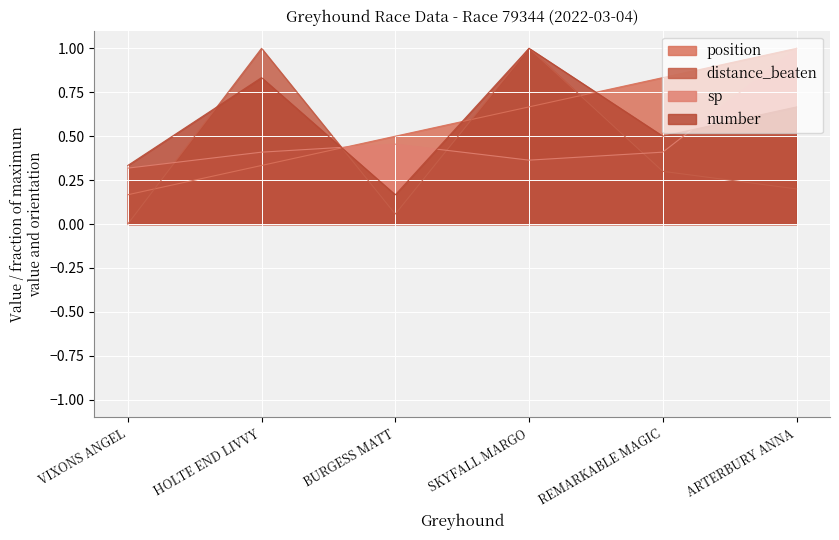

Reading left to right, list all the values displayed in this chart.

position: VIXONS ANGEL=0.2	HOLTE END LIVVY=0.3	BURGESS MATT=0.5	SKYFALL MARGO=0.7	REMARKABLE MAGIC=0.8	ARTERBURY ANNA=1.0
distance_beaten: VIXONS ANGEL=0.0	HOLTE END LIVVY=1.0	BURGESS MATT=0.1	SKYFALL MARGO=1.0	REMARKABLE MAGIC=0.3	ARTERBURY ANNA=0.2
sp: VIXONS ANGEL=0.3	HOLTE END LIVVY=0.4	BURGESS MATT=0.5	SKYFALL MARGO=0.4	REMARKABLE MAGIC=0.4	ARTERBURY ANNA=1.0
number: VIXONS ANGEL=0.3	HOLTE END LIVVY=0.8	BURGESS MATT=0.2	SKYFALL MARGO=1.0	REMARKABLE MAGIC=0.5	ARTERBURY ANNA=0.7